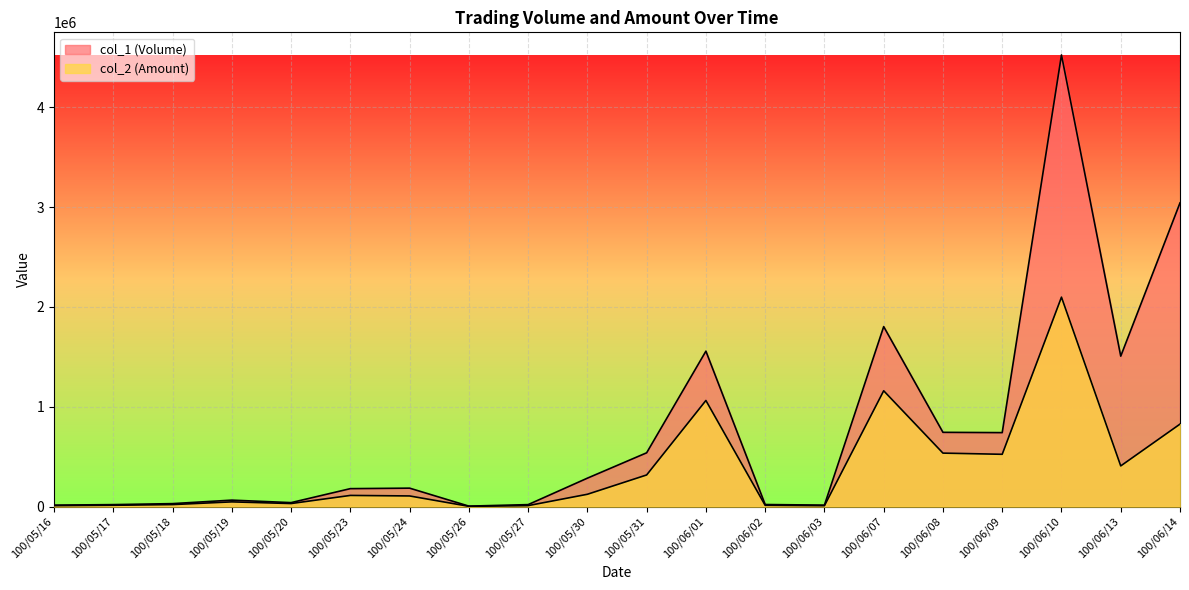

What value does the col_2 (Amount) series have at 100/06/13?

407670